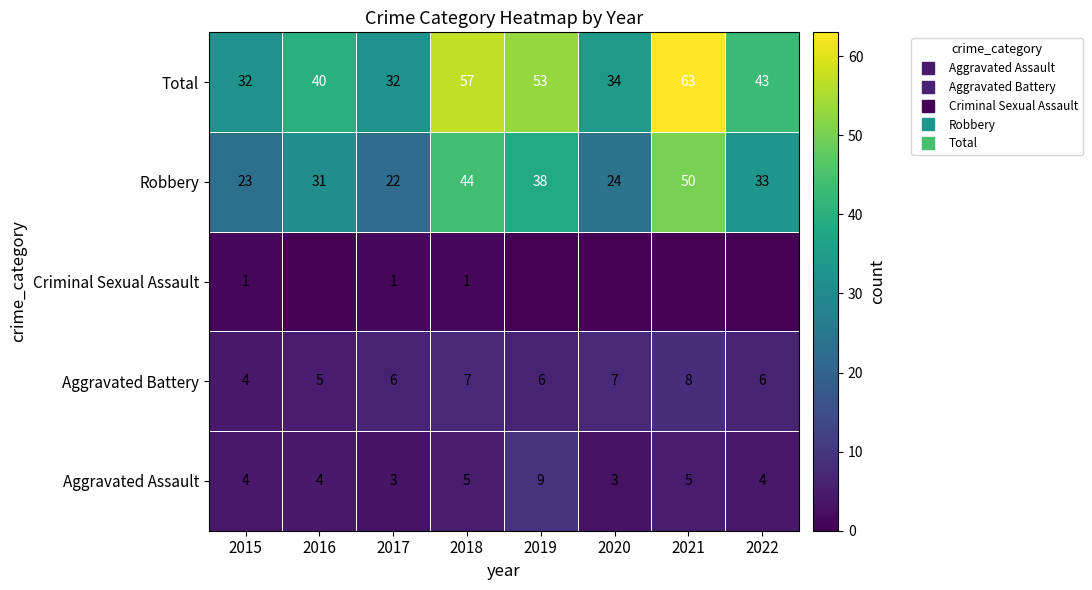

Is the value of Criminal Sexual Assault at 2021 greater than the value of Robbery at 2021?

No